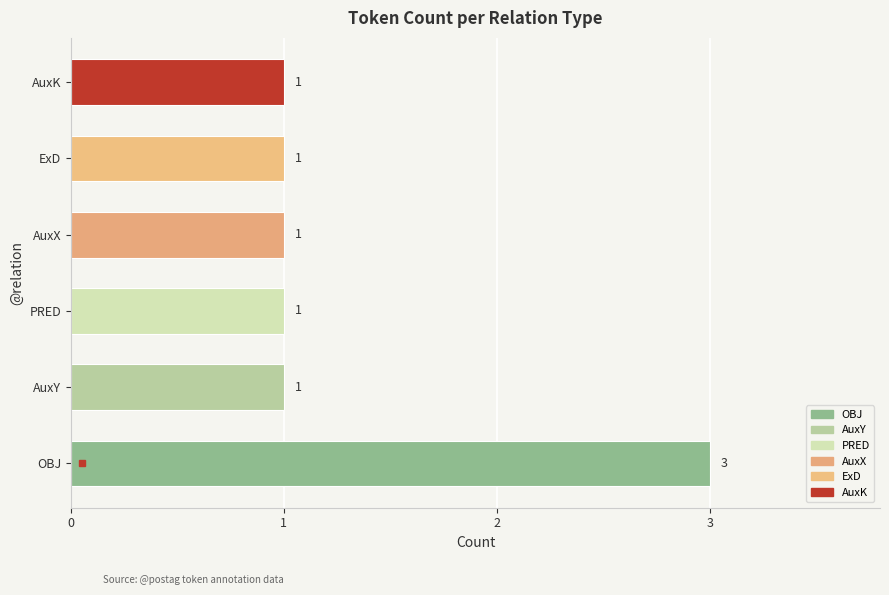

Approximately how many times larger is the value at ExD compared to AuxY?

1.0